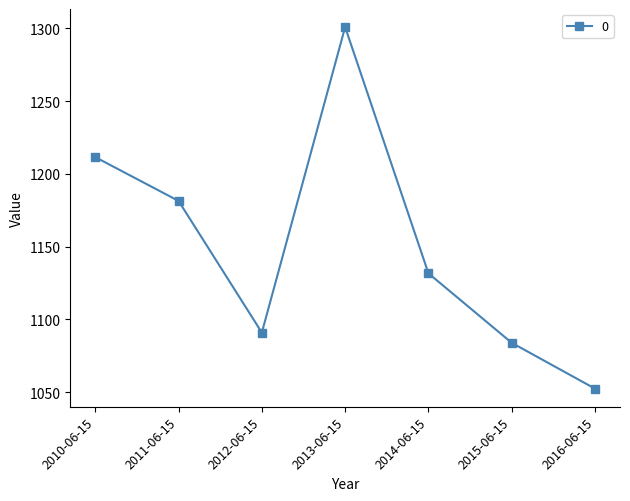

List the labels in order of value, largest first.

2013-06-15, 2010-06-15, 2011-06-15, 2014-06-15, 2012-06-15, 2015-06-15, 2016-06-15